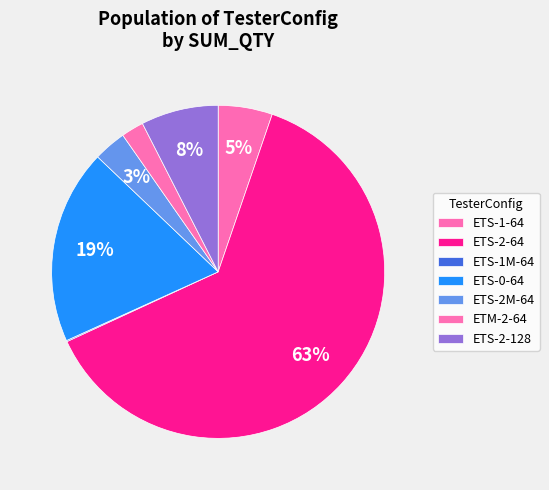

True or false: ETS-2-64 accounts for 1% of the total.

False